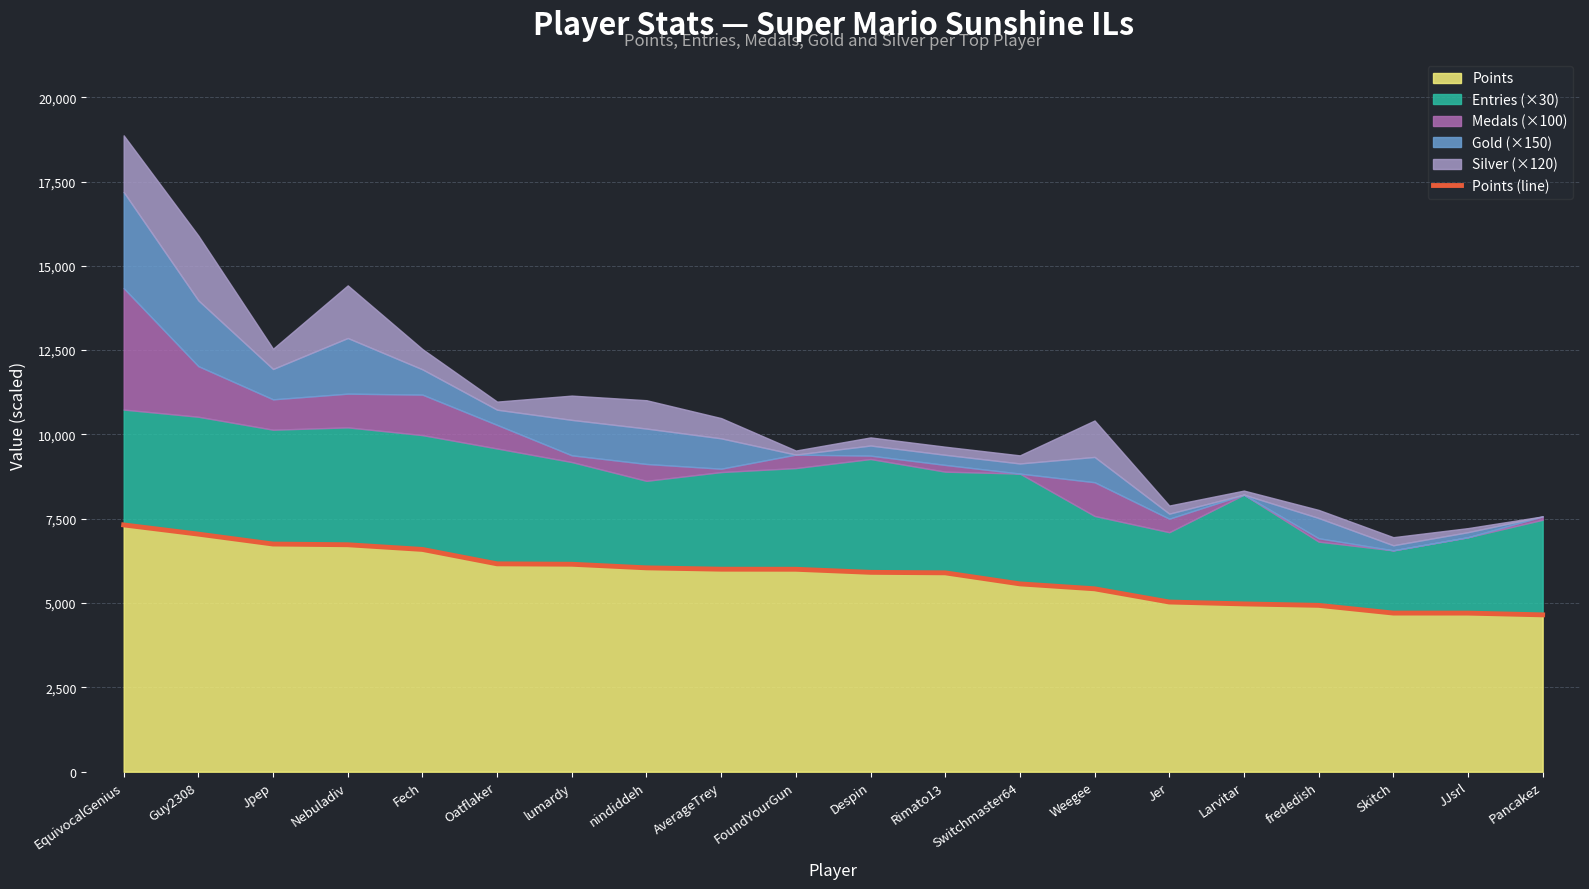

Does the chart have visible grid lines?

Yes